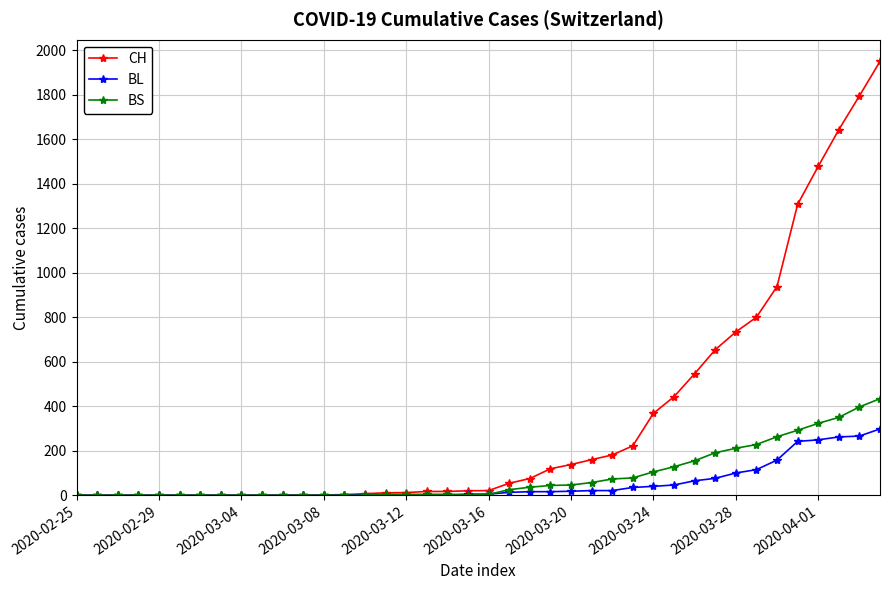

Which series has the widest spread of values?

CH